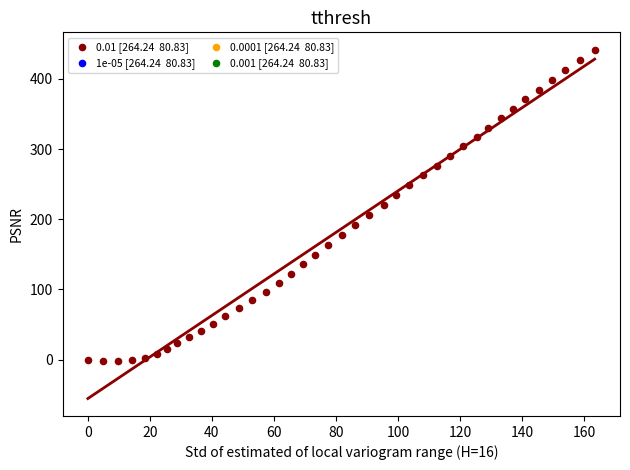

What is the range of X values (max minus min)?

163.4